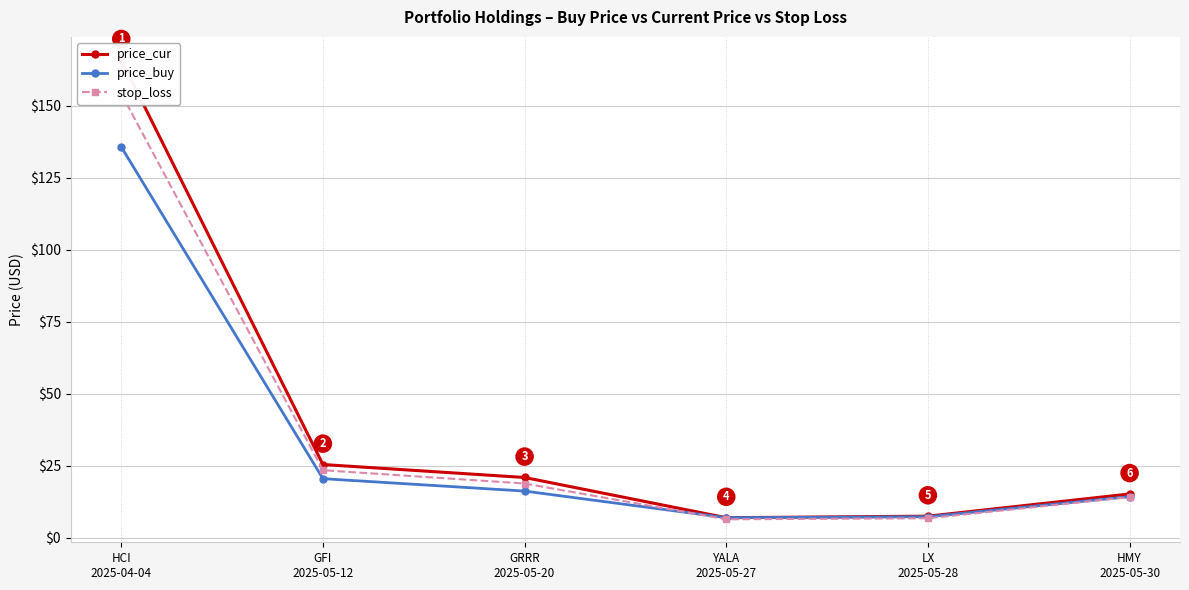

At which label is price_buy closest to 71?

GFI
2025-05-12